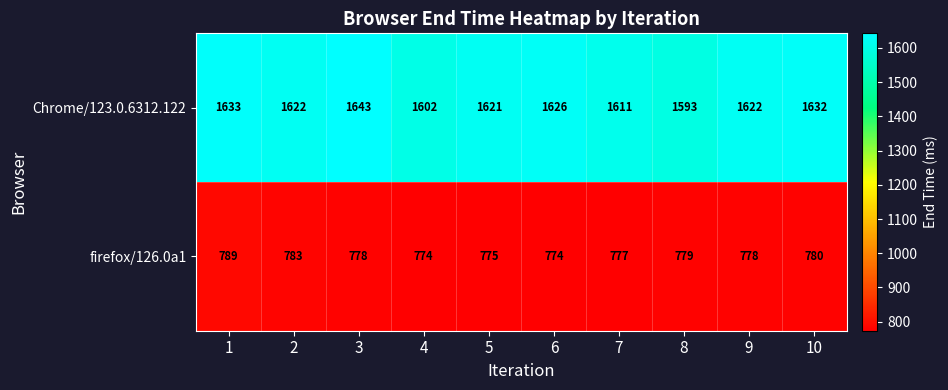

What is the sum of the Chrome/123.0.6312.122 values at 8 and 4?

3195